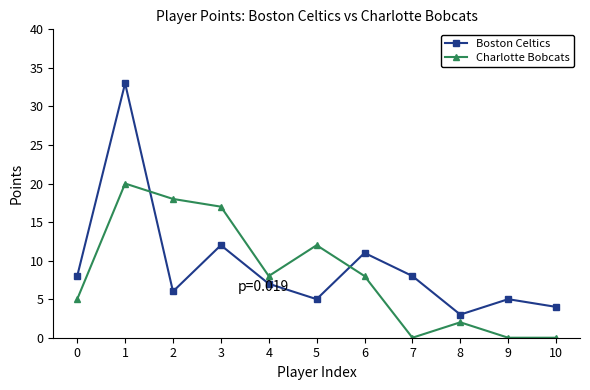

Reading left to right, what are all the values shown in this chart?

Boston Celtics: 8	33	6	12	7	5	11	8	3	5	4
Charlotte Bobcats: 5	20	18	17	8	12	8	0	2	0	0